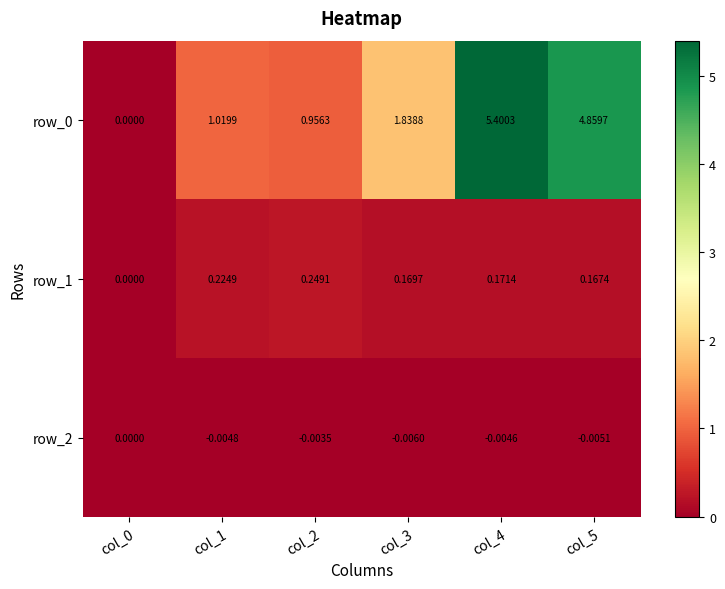

How many positive values does the row_0 series have?

5